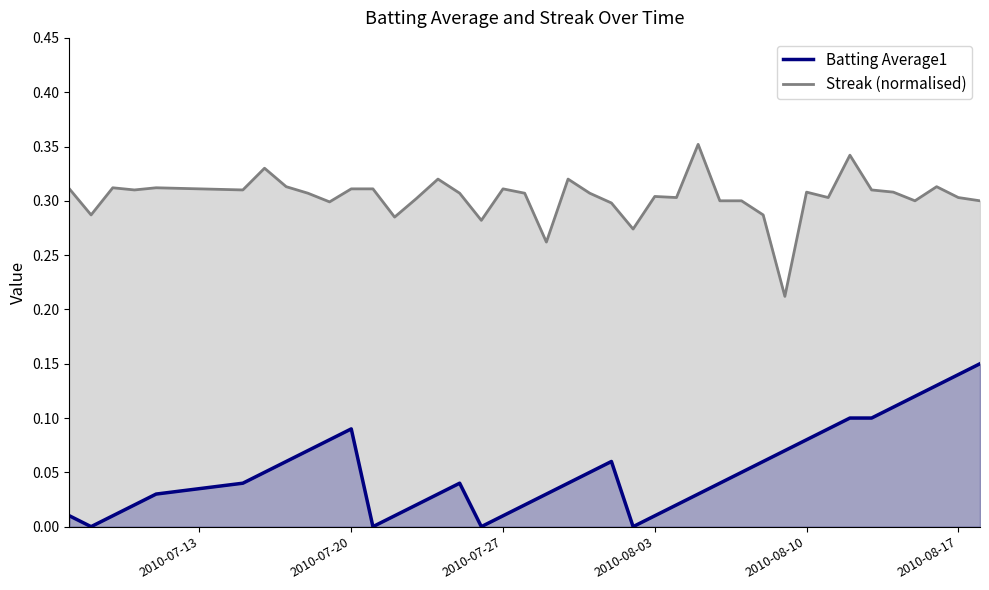

What is the spread (max minus min) of values at 2010-07-31?

0.3